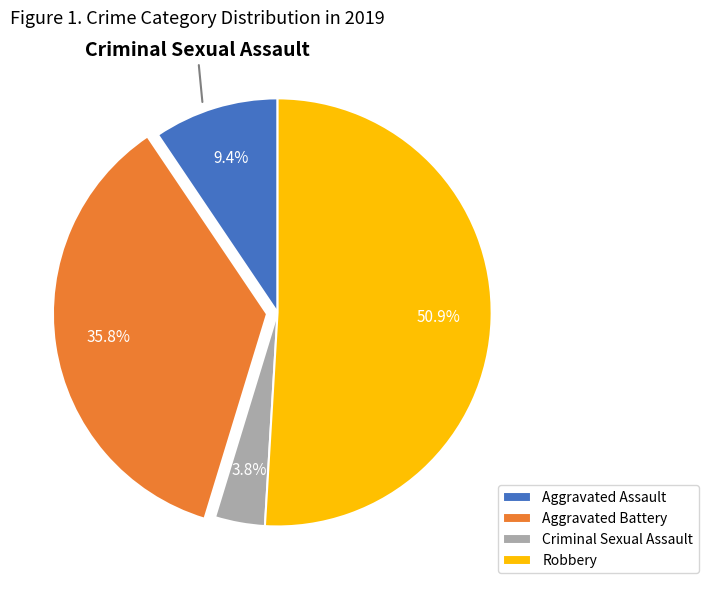

What is the total percentage of Aggravated Assault and Criminal Sexual Assault?

13.2%